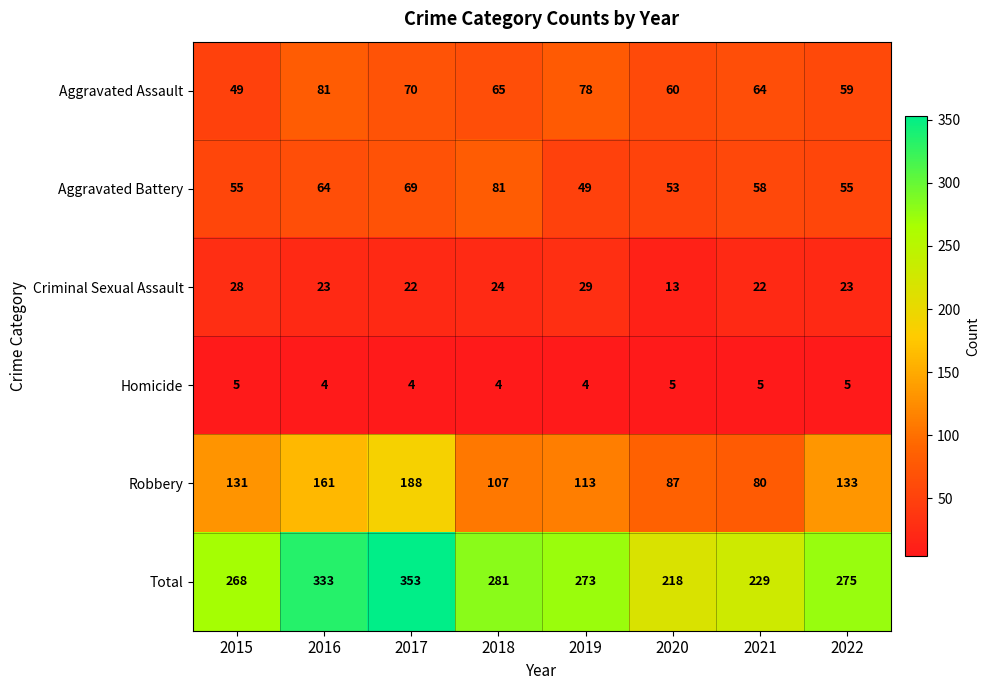

Read the Robbery value at 2020.

87